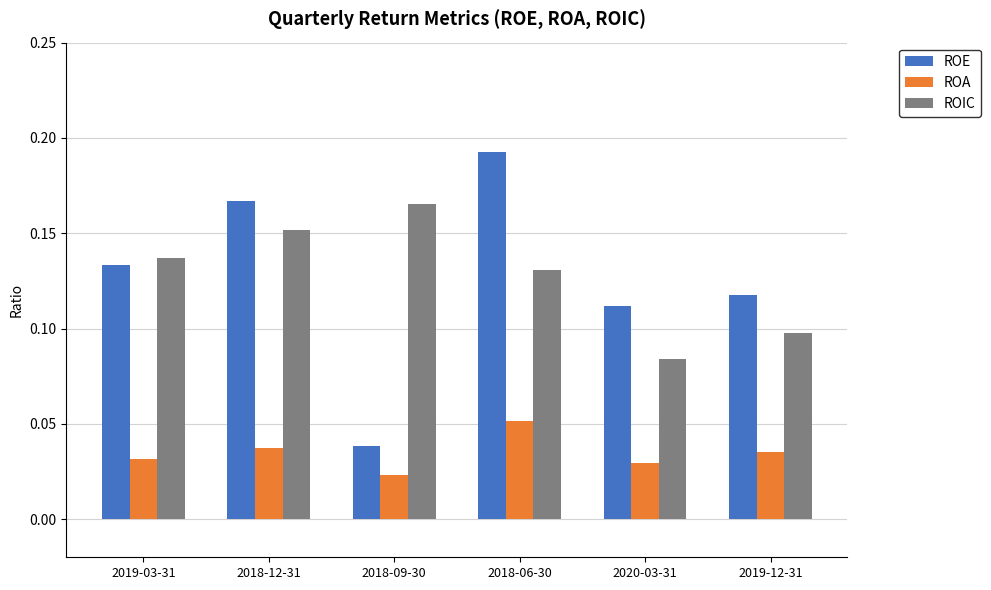

What is the sum of the ROE values at 2018-06-30 and 2019-12-31?

0.3